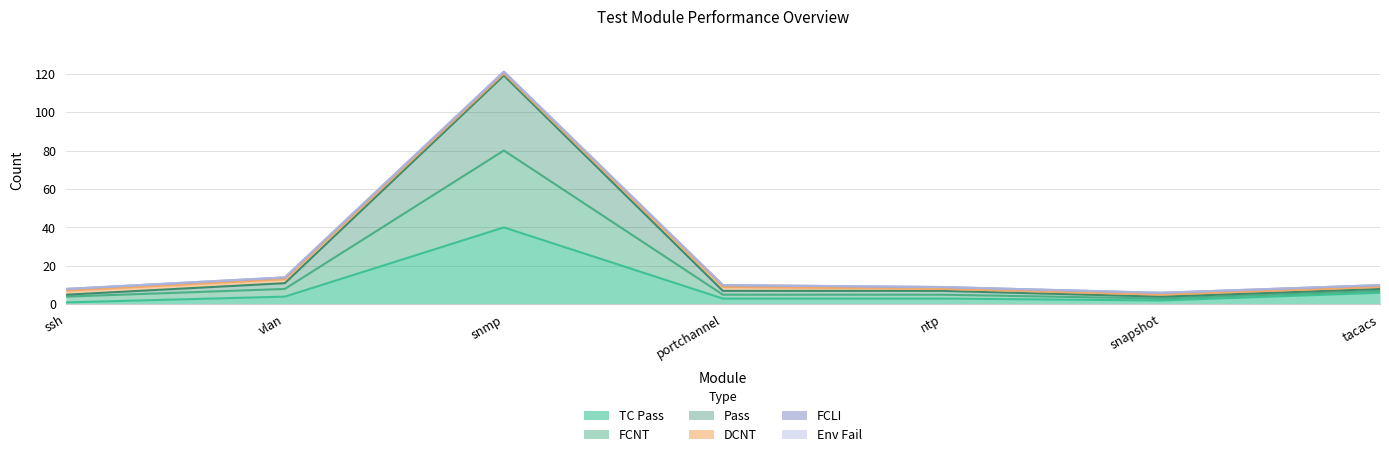

What is the highest value of the TC Pass series?

40